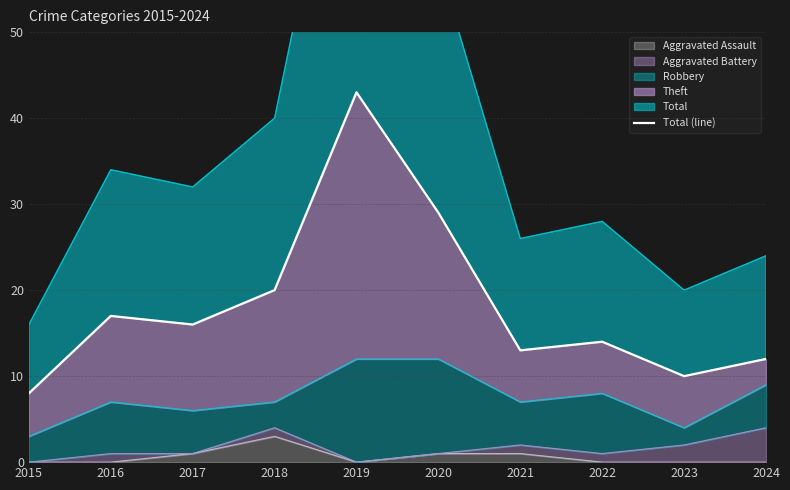

What is the approximate value at 2018?

20